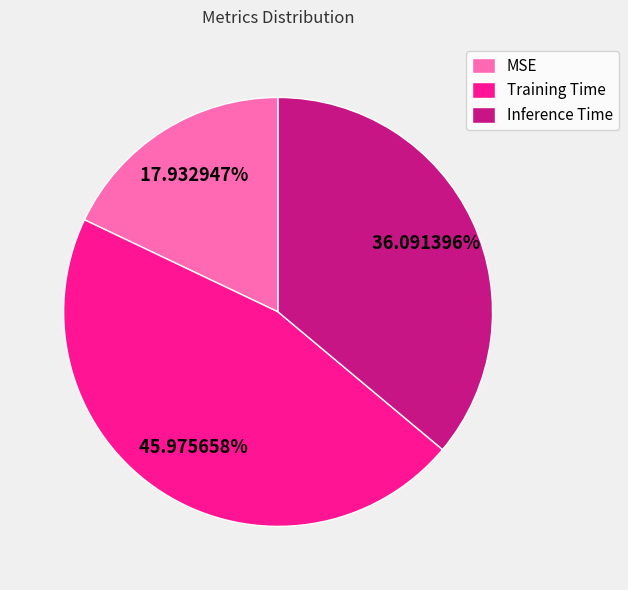

Combined, what portion of the pie is Training Time and Inference Time?

82.1%